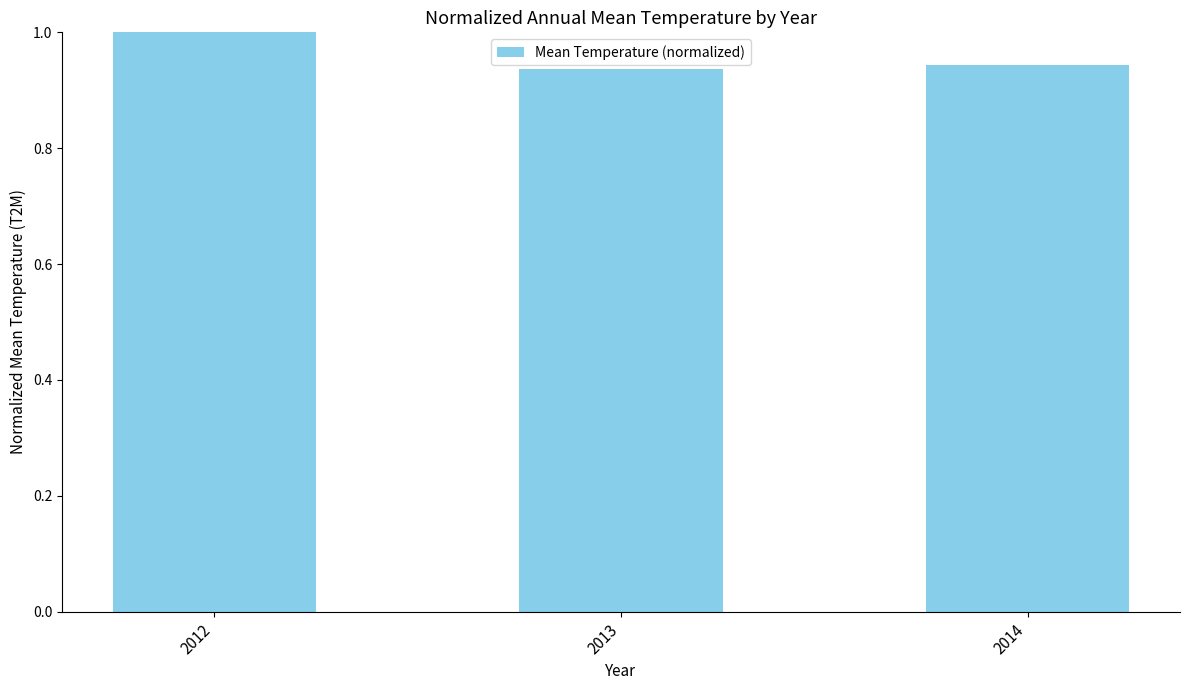

The value at 2013 is 1.6. True or false?

False